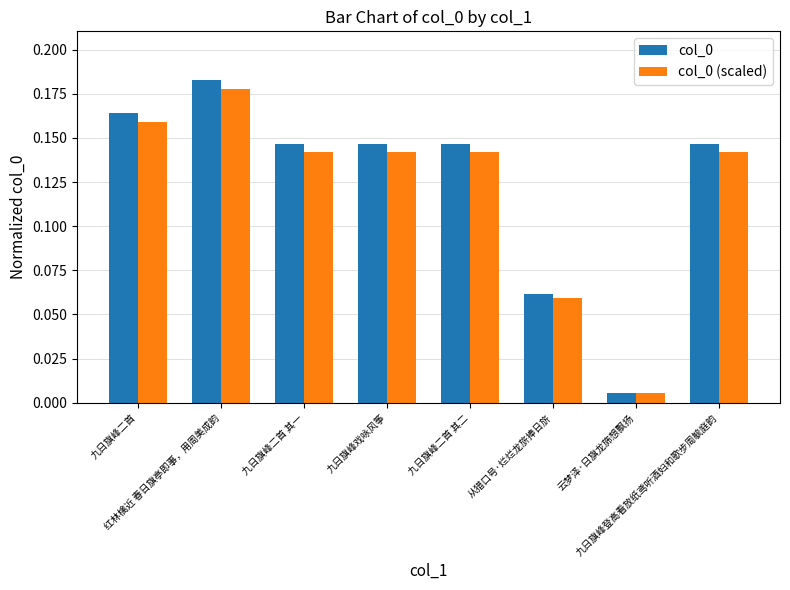

At how many categories does at least one series exceed 0?

8